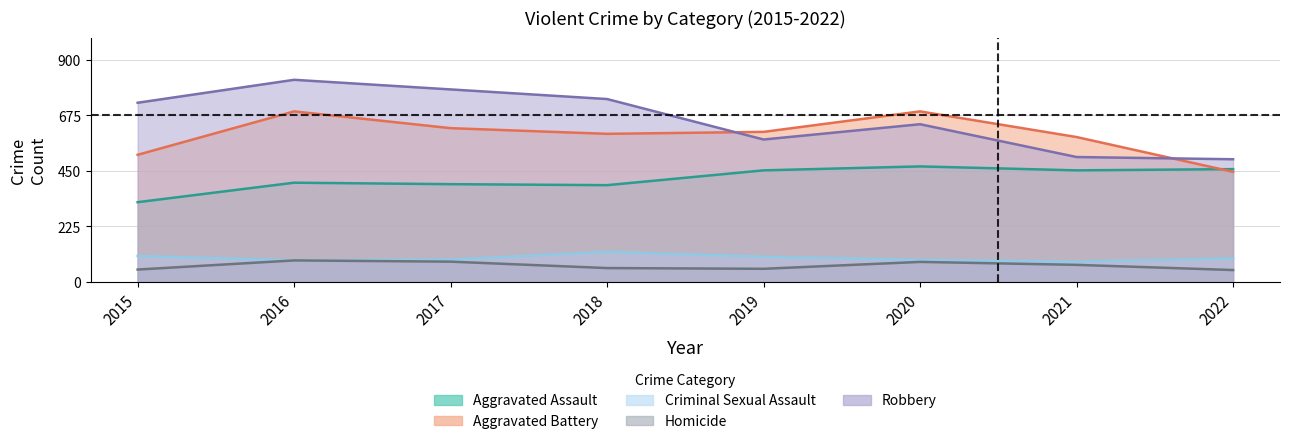

What is the average value of the Aggravated Battery series?

0.7